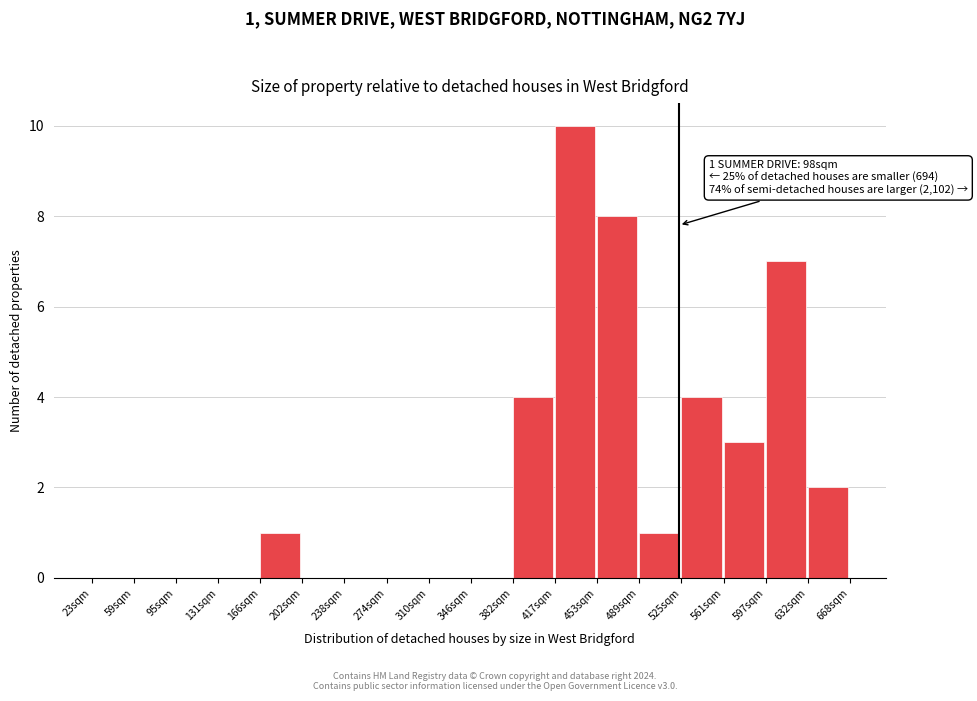

Reading left to right, extract all data points from this chart.

23sqm=0	59sqm=0	95sqm=0	131sqm=0	166sqm=1	202sqm=0	238sqm=0	274sqm=0	310sqm=0	346sqm=0	382sqm=4	417sqm=10	453sqm=8	489sqm=1	525sqm=4	561sqm=3	597sqm=7	632sqm=2